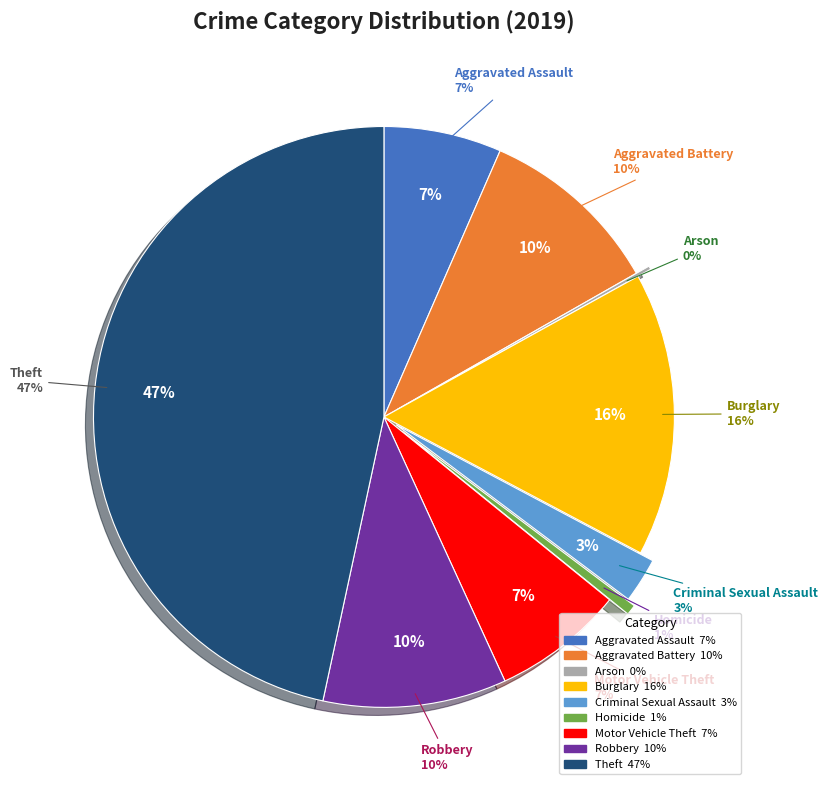

Is there a majority slice in this chart?

No